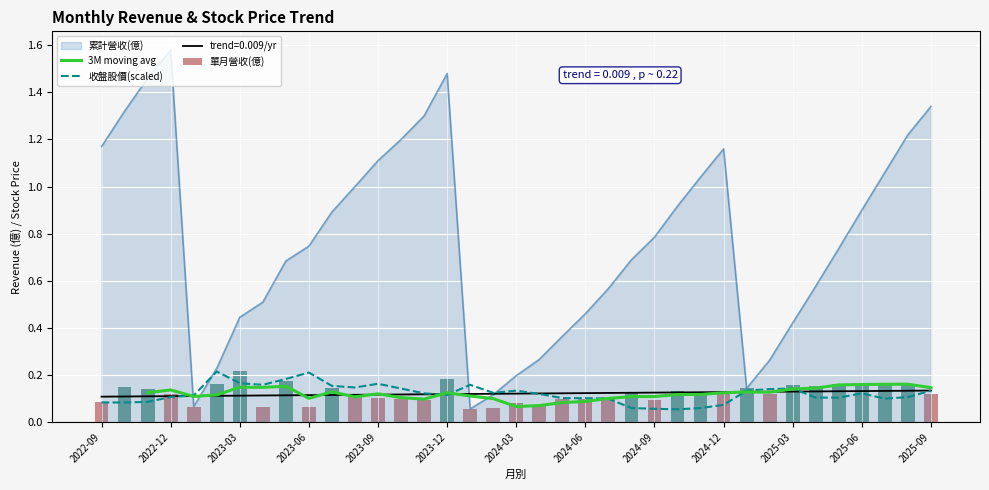

What is the spread (max minus min) of values at 2023-11?

1.2